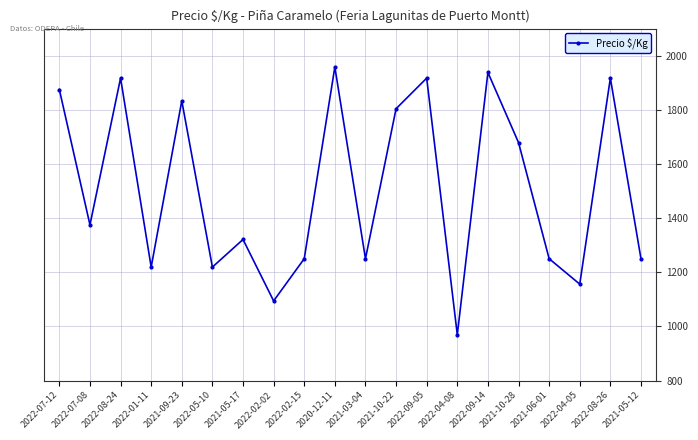

At which category does the chart reach its peak across all series?

2020-12-11